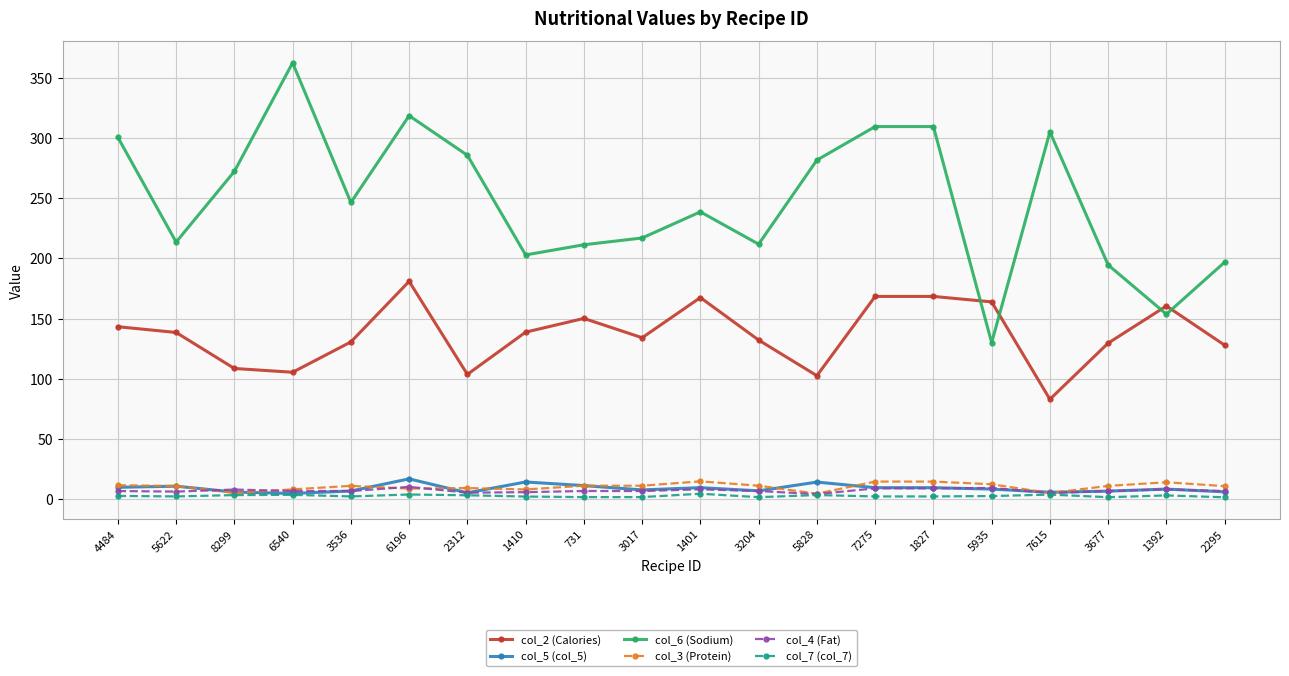

What is the greatest value displayed?

362.4